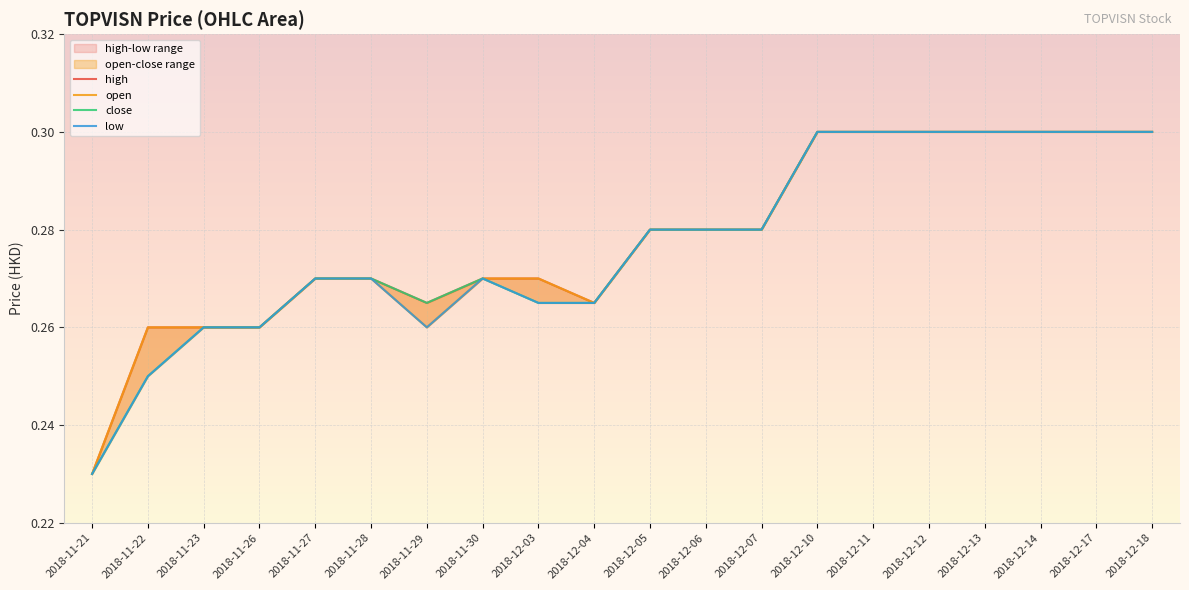

What is the value of the high point at the 19th from the left?

0.3